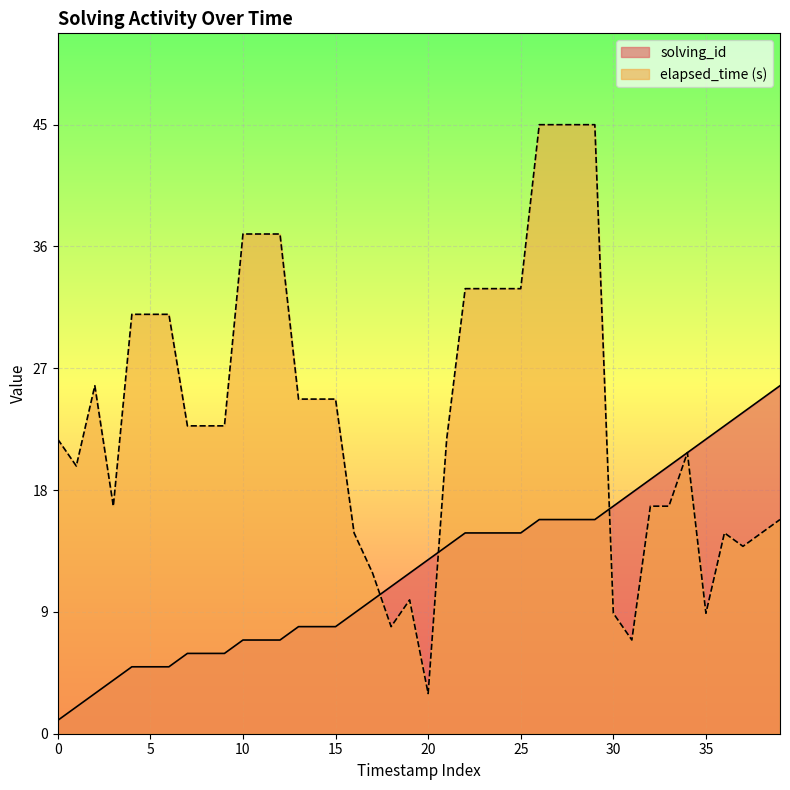

What is the sum of the elapsed_time values at 33 and 19?

27.0